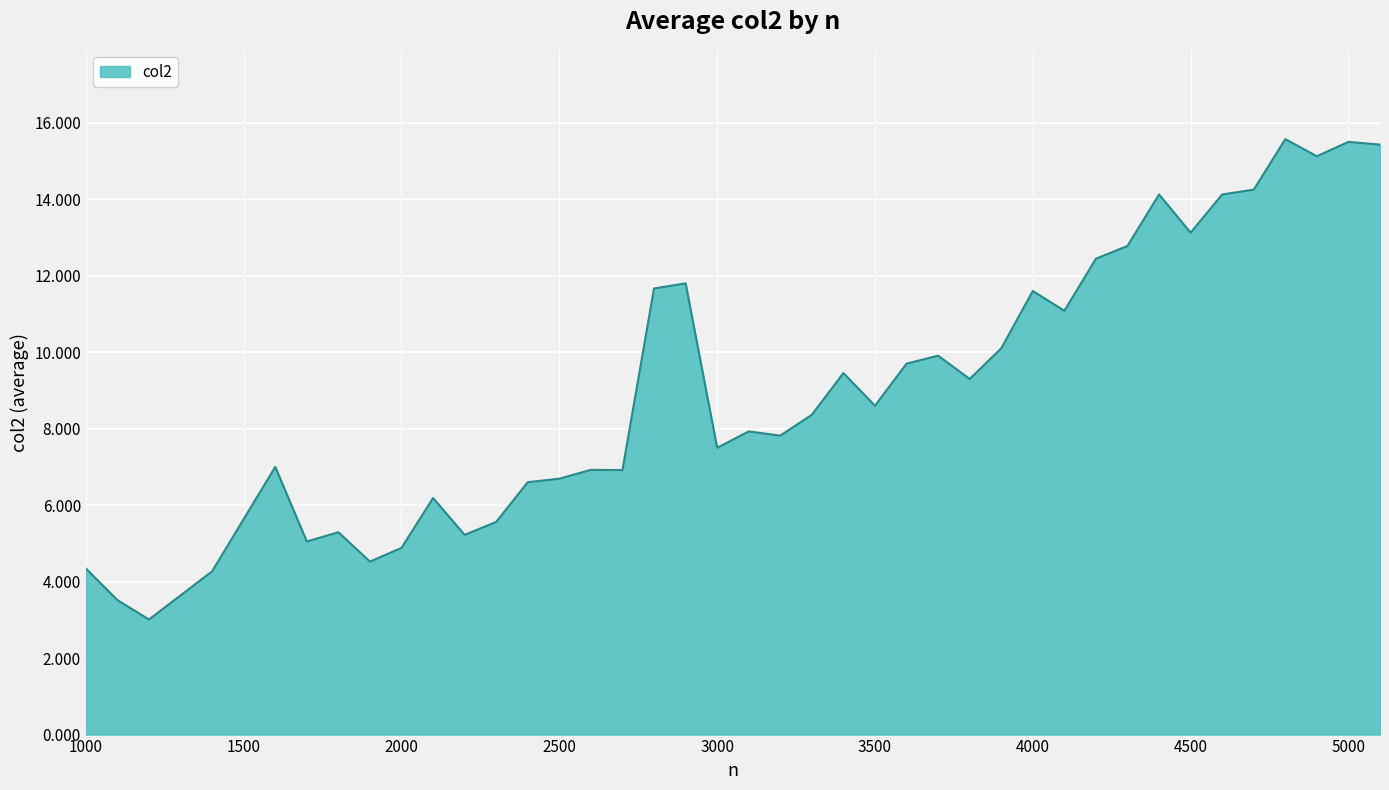

What is the maximum value shown in the chart?

15.6